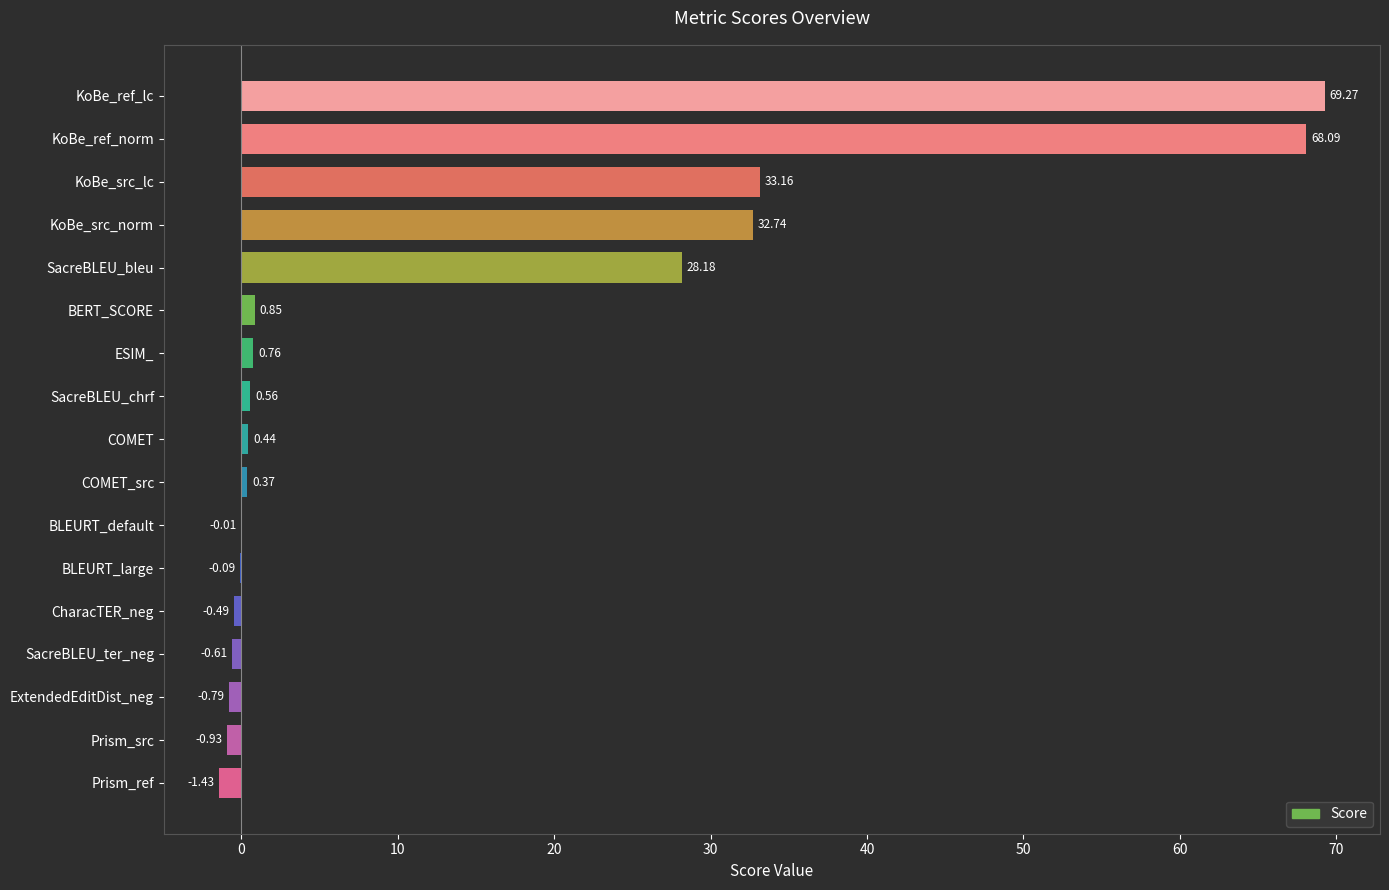

Between Prism_src and BLEURT_default, which is larger?

BLEURT_default